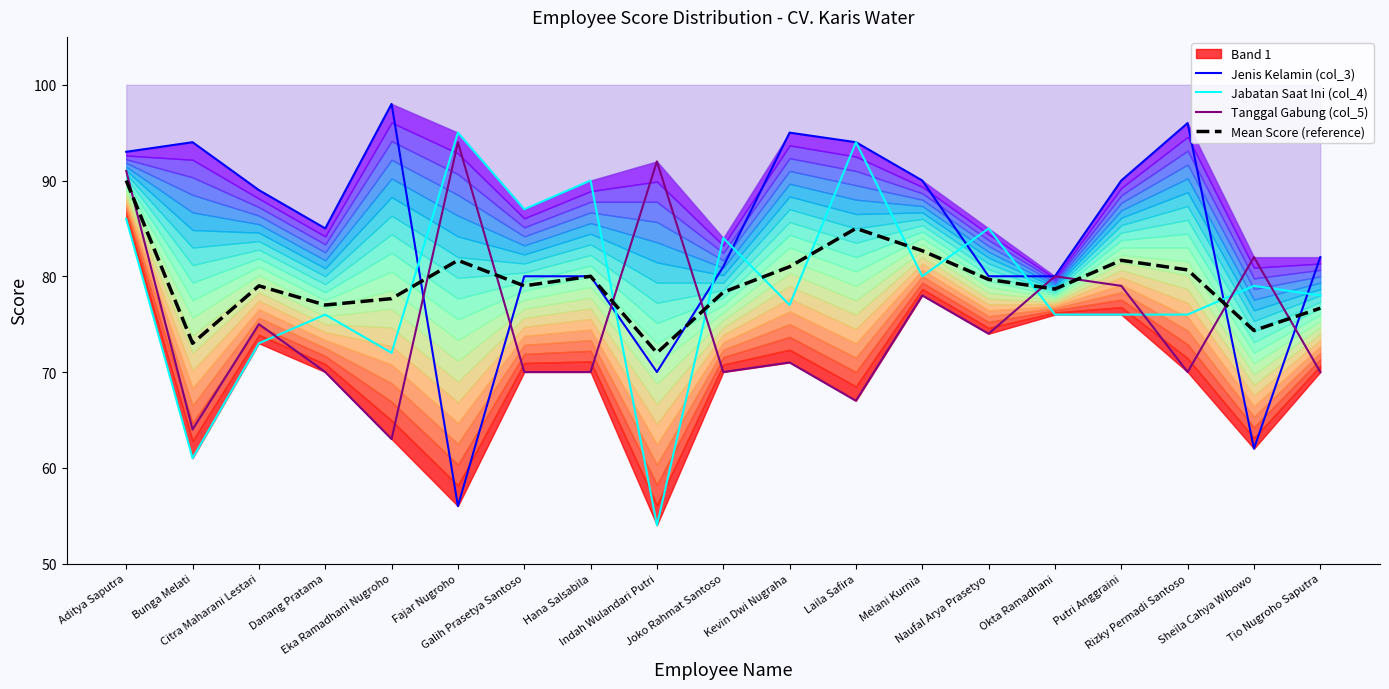

What is the sum of all Tanggal Gabung (col_5) values?

1430.0